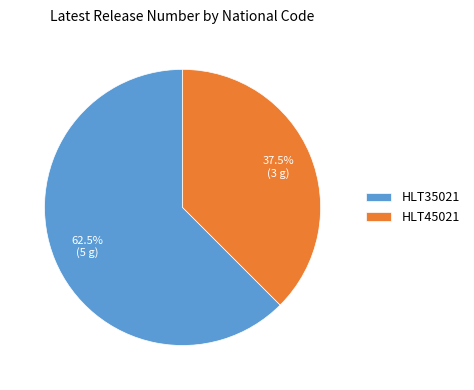

What is the smallest slice in the pie chart?

HLT45021